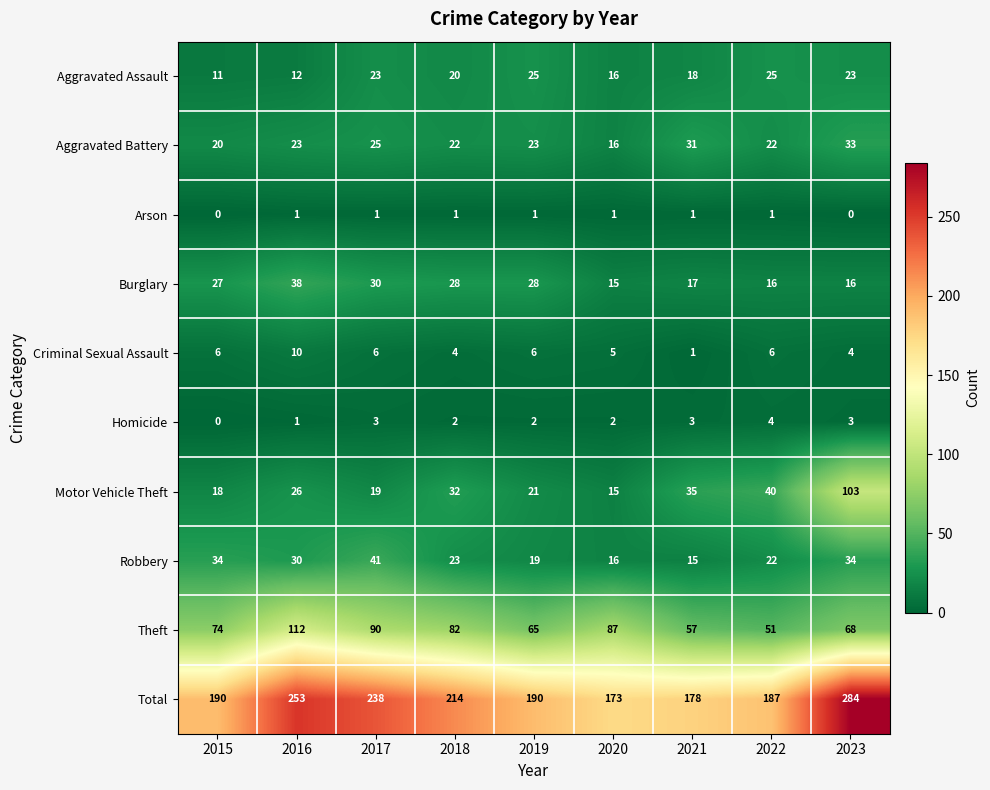

What is the maximum value shown in the chart?

284